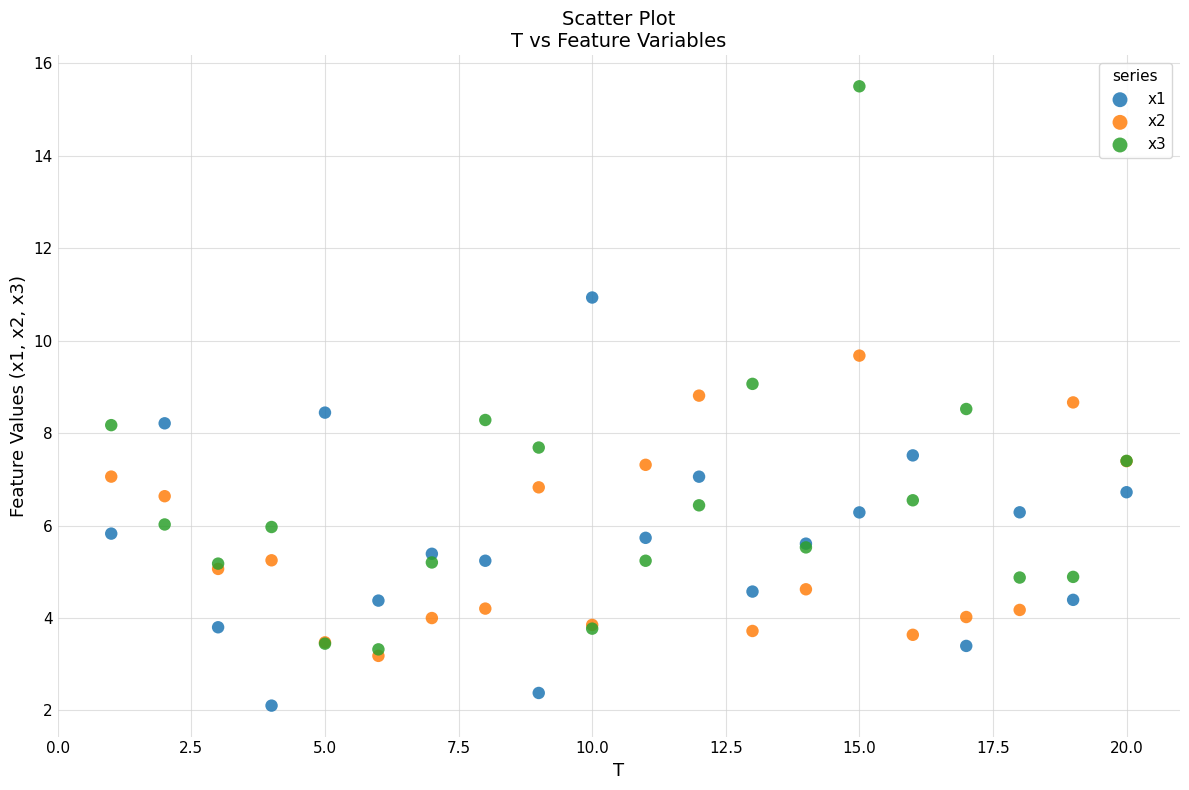

Which series has the widest spread of Y values?

x3